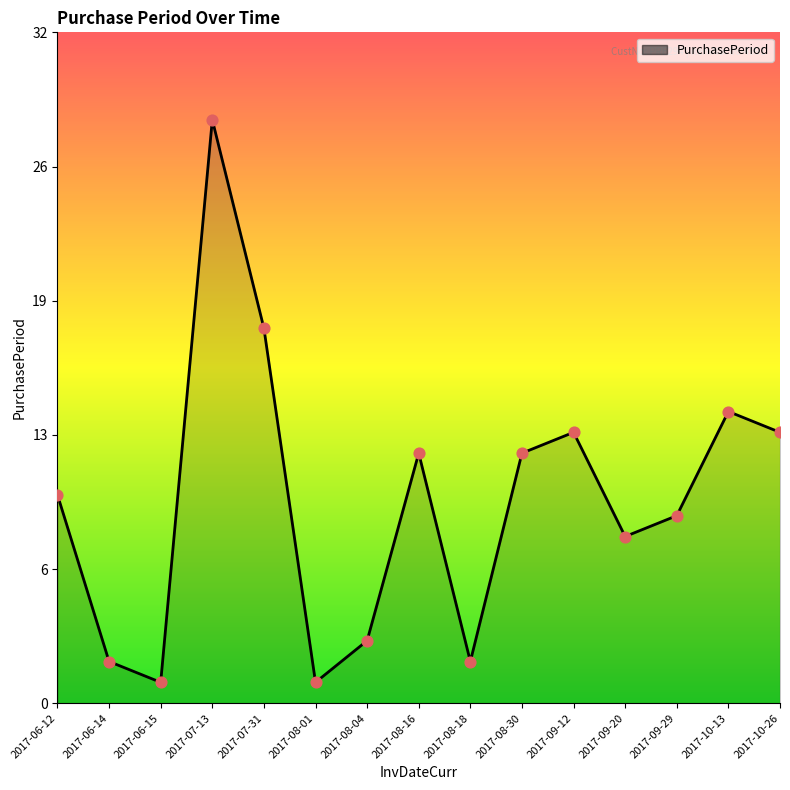

Approximately how many times larger is the value at 2017-06-12 compared to 2017-10-13?

0.7